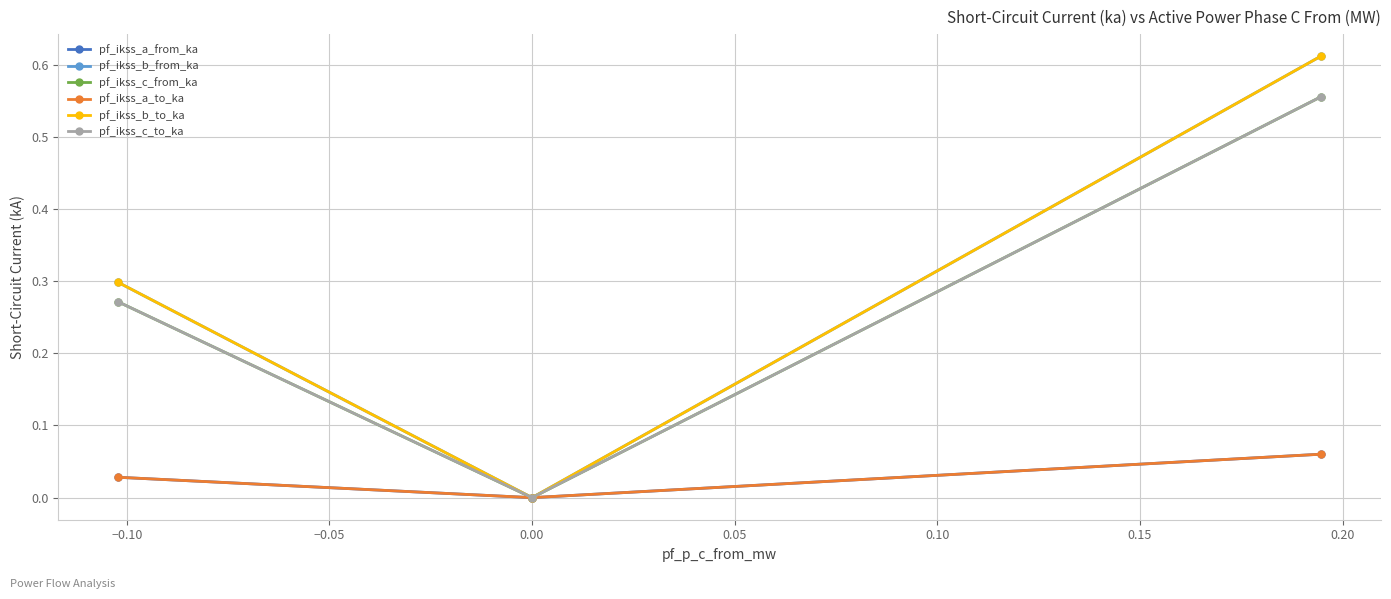

At how many categories does at least one series exceed 0?

2